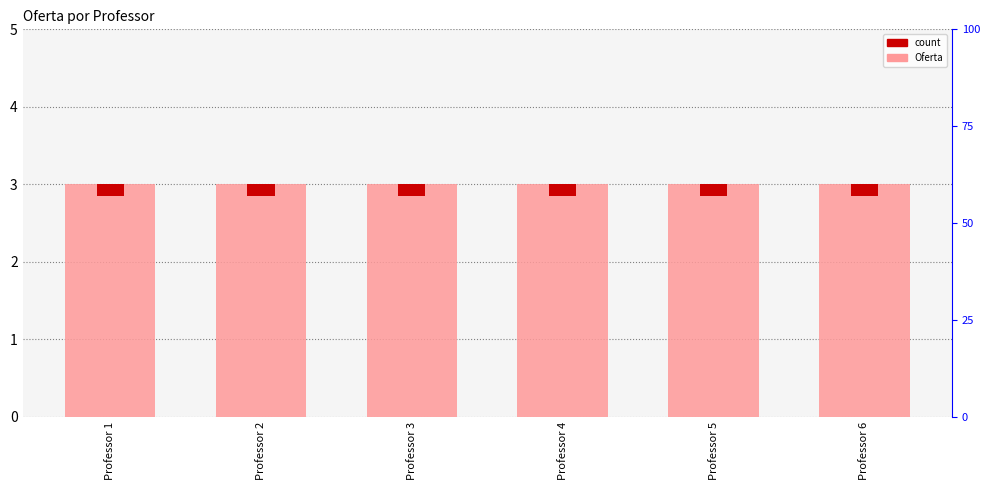

List the series in order of their overall mean, highest first.

Oferta, count